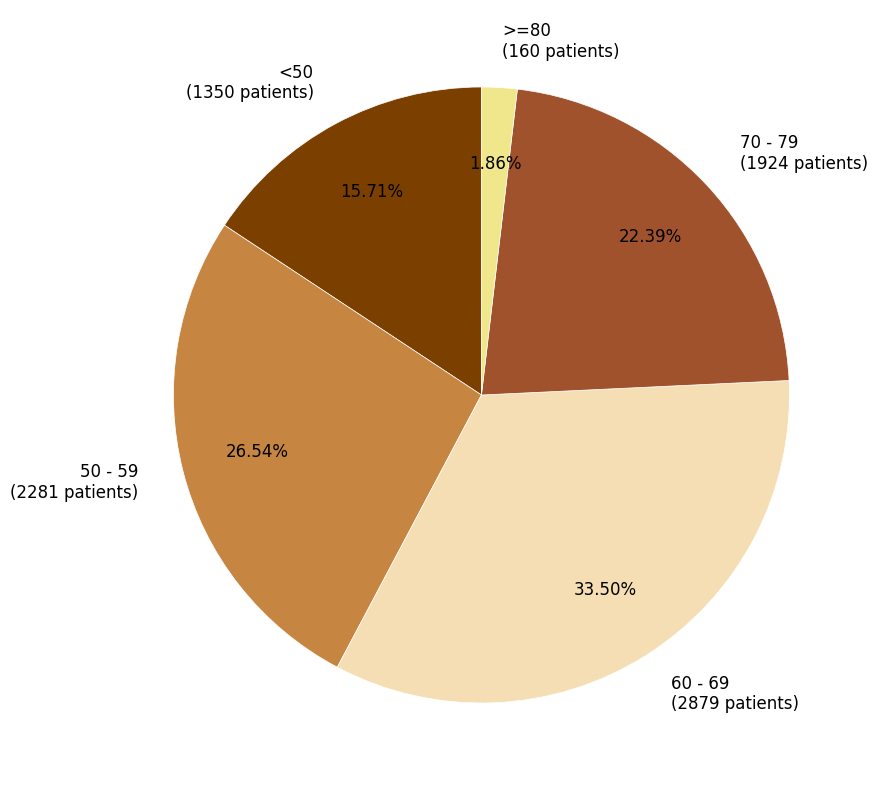

Is the sum of 70 - 79 (1924 patients) and <50 (1350 patients) greater than half?

No